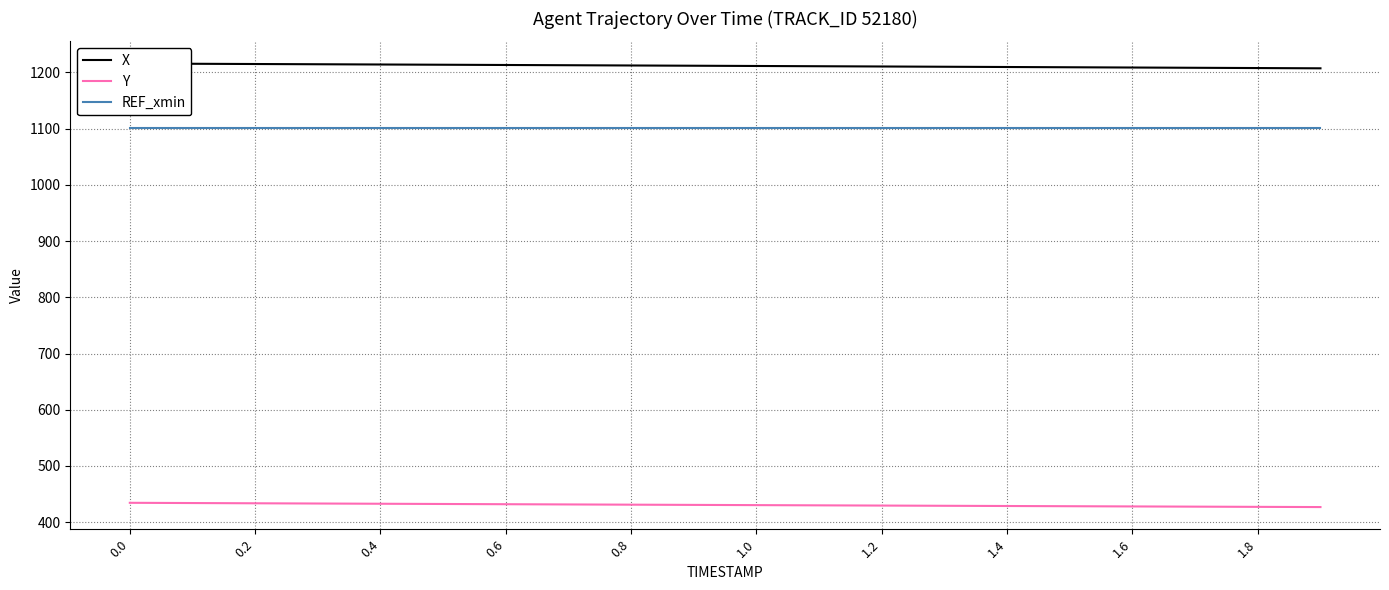

What is the label of the 18th point from the left?

17